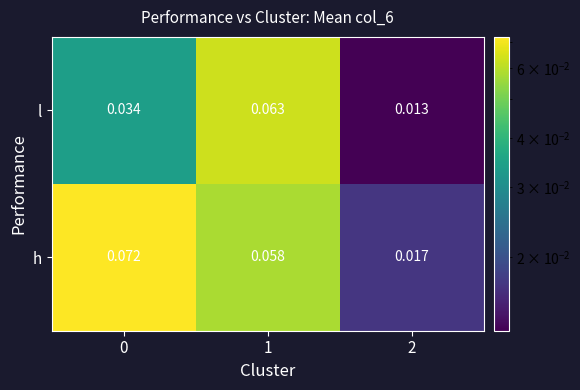

Which series has the largest range (max minus min)?

h